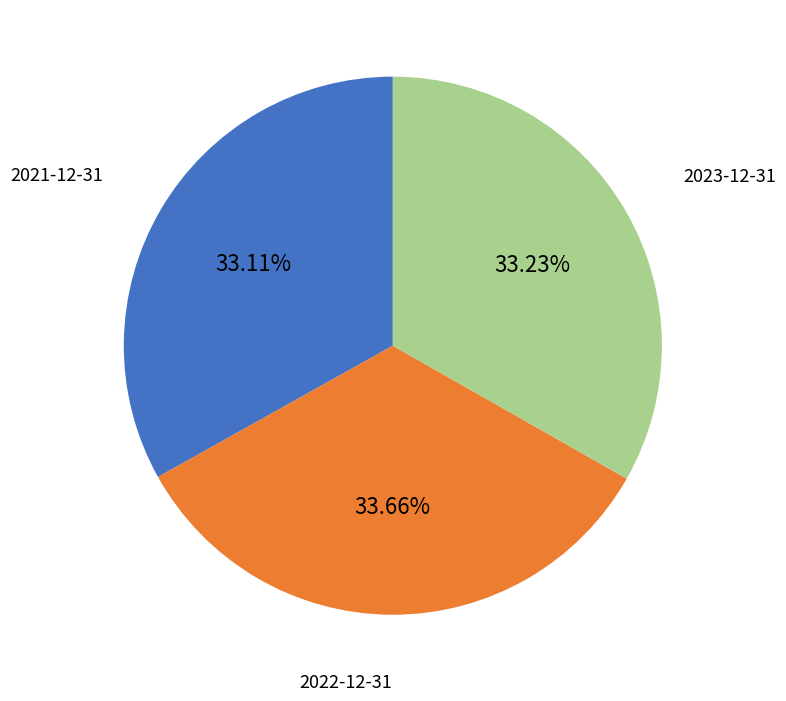

To the nearest percent, what is the difference between the largest and smallest slice percentages?

1%